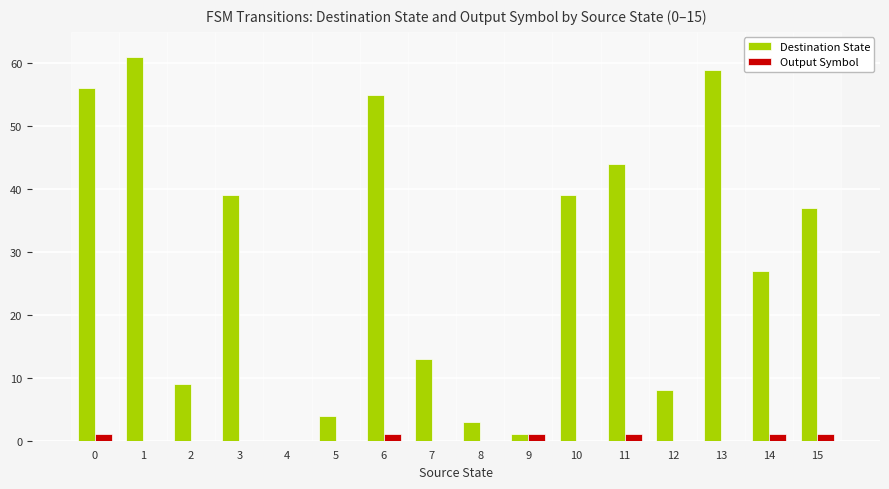

What is the sum of all Destination State values?

455